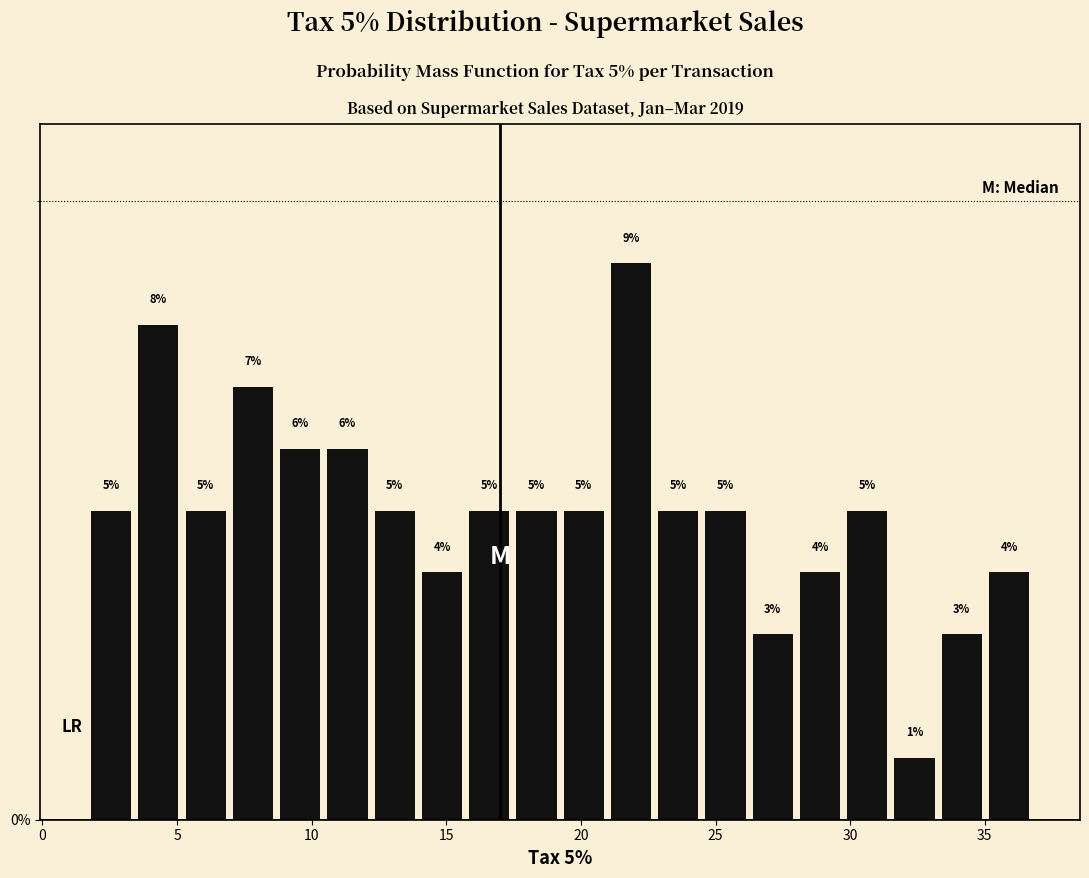

Around what value on the x-axis is the tallest bar? Give the approximate position of its centre, as read against the axis.

22.0